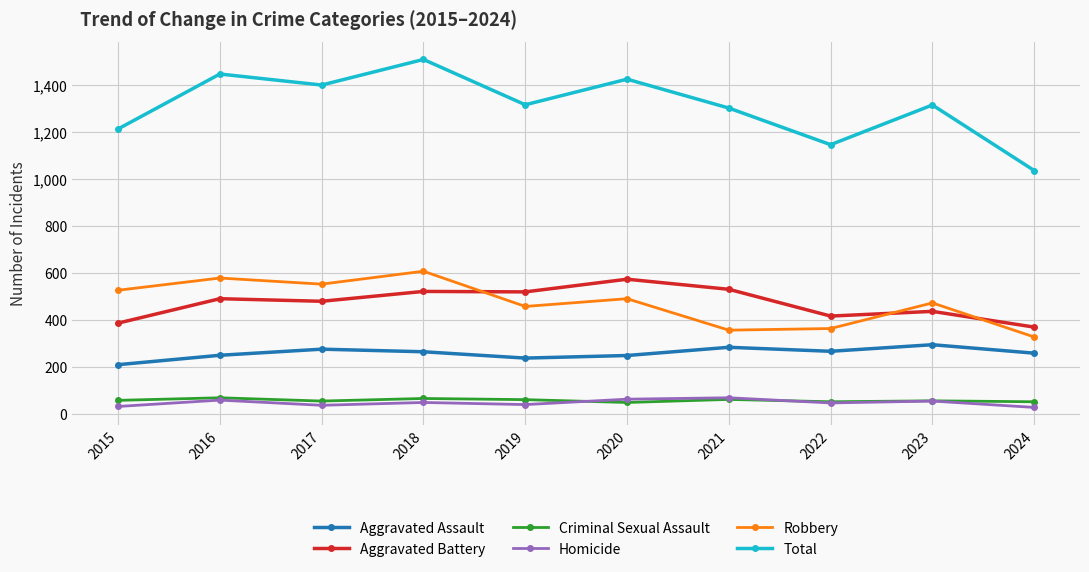

How many interior local peaks does the Total series have?

4